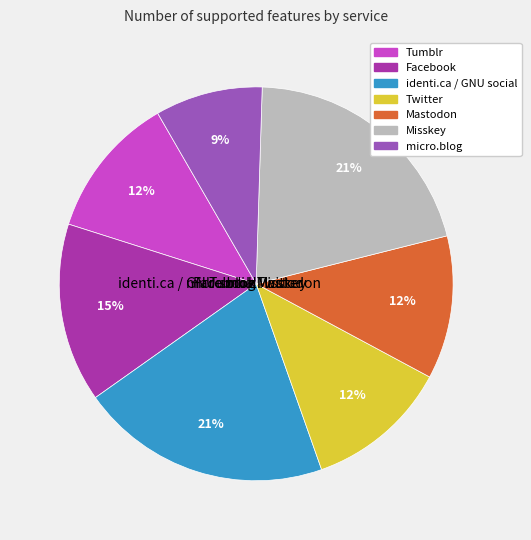

What is the change in value from identi.ca / GNU social to micro.blog?

-4